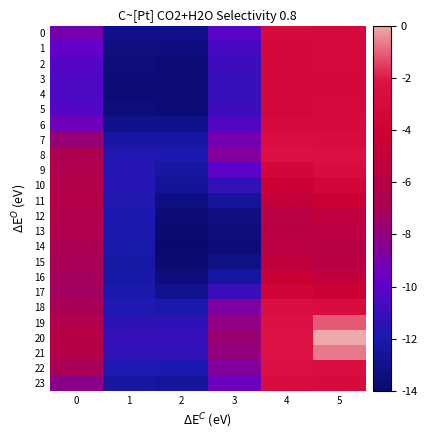

Reading left to right, transcribe all the data shown in this chart.

0: 0=-9.1	1=-13.0	2=-13.0	3=-10.1	4=-2.9	5=-3.1
1: 0=-9.8	1=-13.3	2=-13.4	3=-10.6	4=-3.1	5=-3.1
2: 0=-10.2	1=-13.5	2=-13.6	3=-10.9	4=-3.3	5=-3.1
3: 0=-10.4	1=-13.6	2=-13.7	3=-11.0	4=-3.3	5=-3.1
4: 0=-10.5	1=-13.6	2=-13.7	3=-11.0	4=-3.3	5=-3.1
5: 0=-10.3	1=-13.5	2=-13.6	3=-10.9	4=-3.3	5=-3.1
6: 0=-9.4	1=-13.0	2=-13.1	3=-10.3	4=-3.1	5=-2.9
7: 0=-7.8	1=-12.2	2=-12.3	3=-9.2	4=-2.5	5=-2.7
8: 0=-6.8	1=-11.7	2=-11.8	3=-8.6	4=-2.3	5=-2.3
9: 0=-6.3	1=-11.5	2=-12.2	3=-10.0	4=-3.4	5=-2.7
10: 0=-6.1	1=-11.6	2=-12.7	3=-11.2	4=-4.2	5=-3.3
11: 0=-6.2	1=-11.7	2=-13.3	3=-12.5	4=-5.0	5=-4.3
12: 0=-6.3	1=-11.8	2=-13.7	3=-13.3	4=-5.6	5=-5.2
13: 0=-6.3	1=-11.8	2=-13.8	3=-13.5	4=-5.7	5=-5.4
14: 0=-6.8	1=-12.0	2=-14.0	3=-13.6	4=-5.6	5=-5.8
15: 0=-7.0	1=-12.1	2=-13.9	3=-13.2	4=-5.2	5=-5.7
16: 0=-7.2	1=-12.1	2=-13.5	3=-12.3	4=-4.5	5=-5.1
17: 0=-7.3	1=-12.0	2=-12.9	3=-11.0	4=-3.7	5=-4.2
18: 0=-7.0	1=-11.7	2=-11.9	3=-8.8	4=-2.4	5=-2.7
19: 0=-6.3	1=-11.3	2=-11.4	3=-8.1	4=-2.2	5=-1.1
20: 0=-5.8	1=-11.1	2=-11.1	3=-7.7	4=-2.1	5=0.0
21: 0=-6.1	1=-11.3	2=-11.2	3=-7.9	4=-2.1	5=-0.7
22: 0=-7.0	1=-11.8	2=-11.8	3=-8.6	4=-2.3	5=-2.5
23: 0=-8.2	1=-12.4	2=-12.5	3=-9.5	4=-2.7	5=-2.9